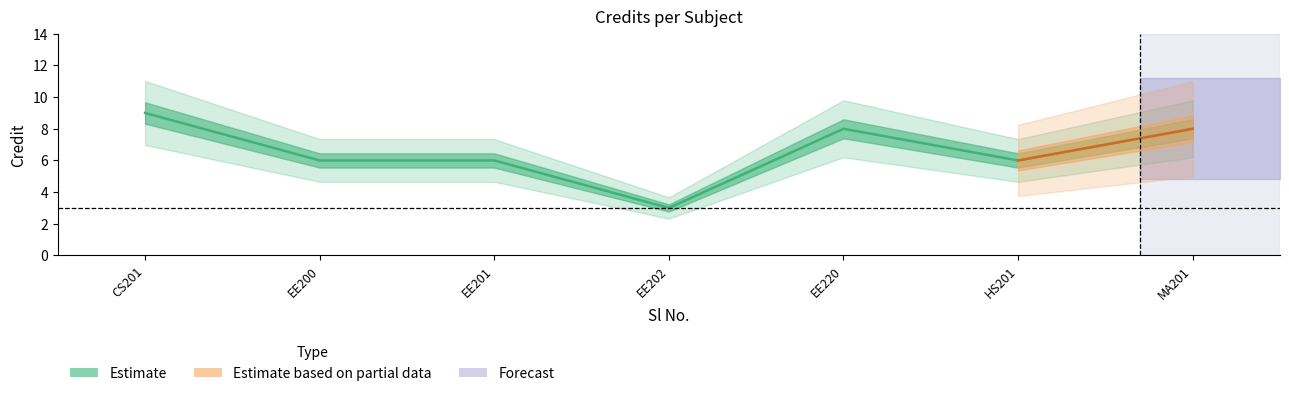

Reading left to right, list all the values displayed in this chart.

9	6	6	3	8	6	8